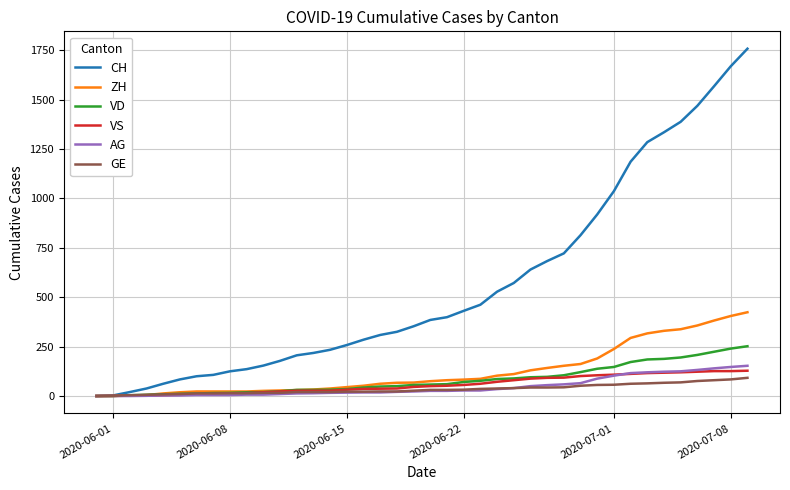

What is the maximum value shown in the chart?

1758